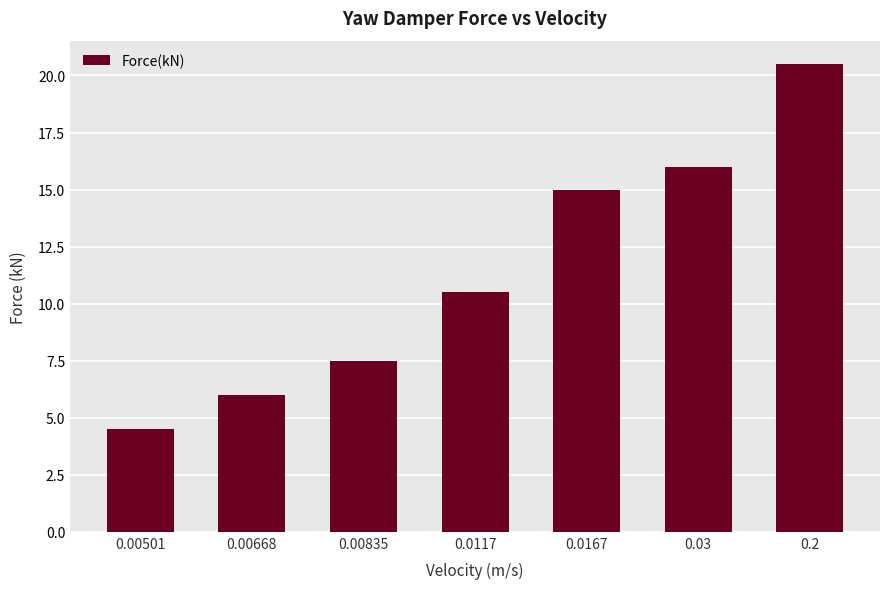

How many bars are there in total?

7